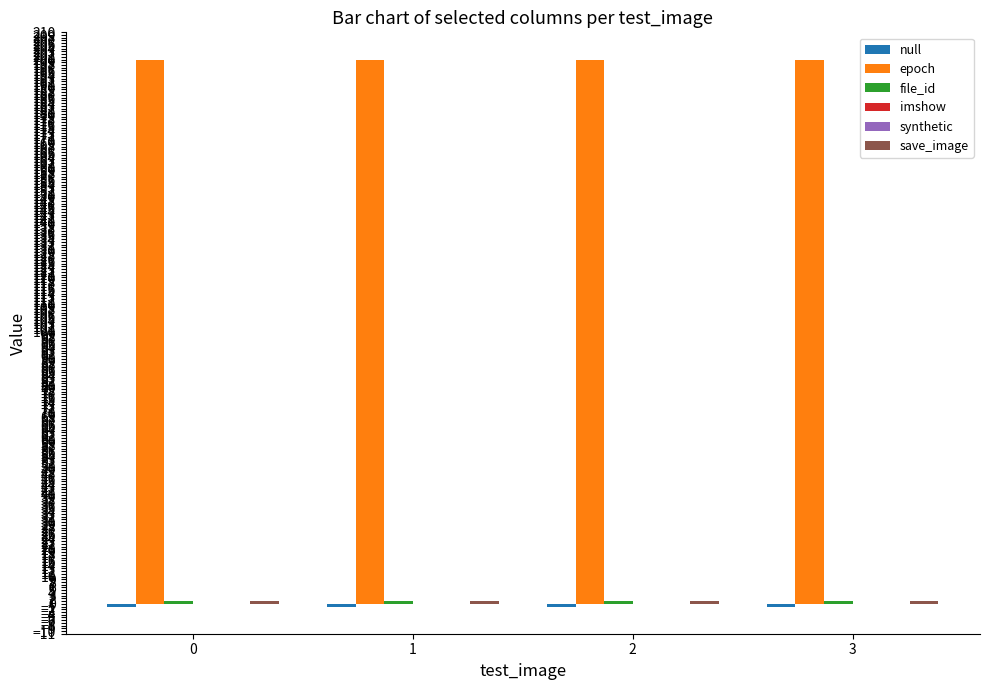

List the series in order of their peak value, highest first.

epoch, file_id, save_image, imshow, synthetic, null